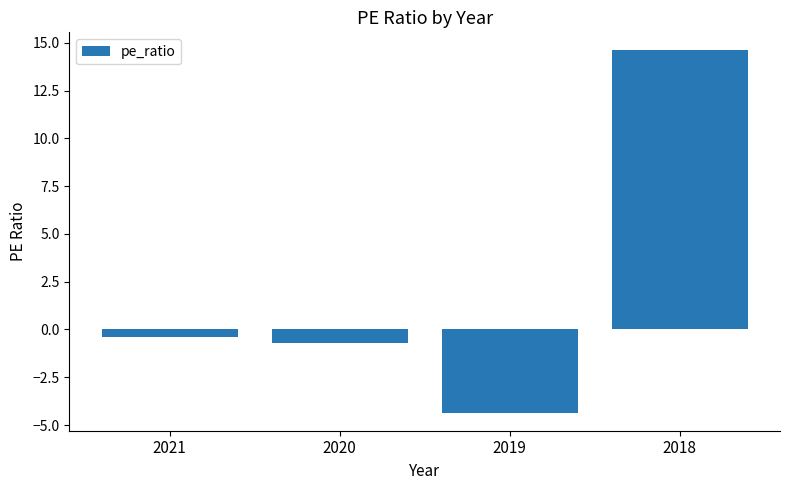

Which has a higher value, 2021 or 2018?

2018